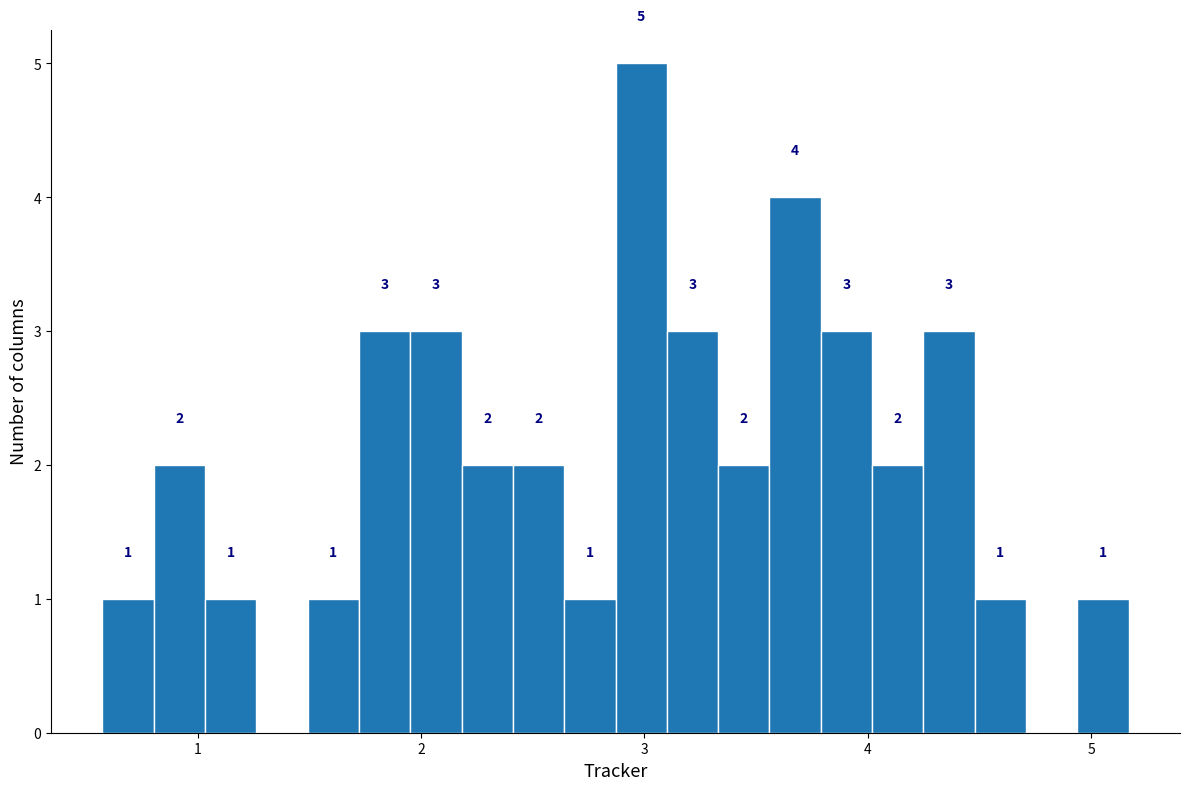

Read against the x-axis, roughly where is the centre of the tallest bar?

3.0